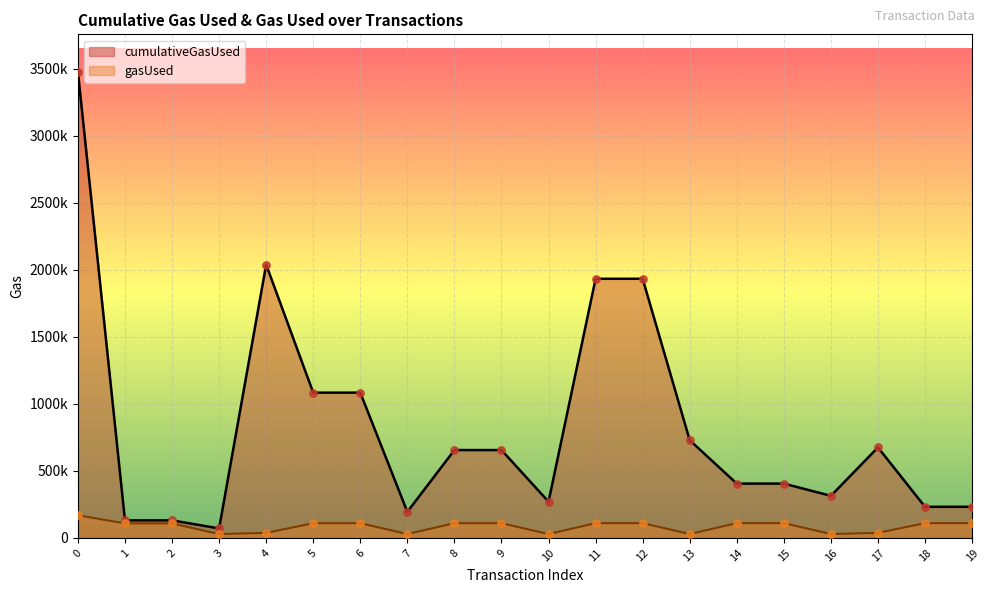

Which series reaches the maximum Y coordinate?

cumulativeGasUsed